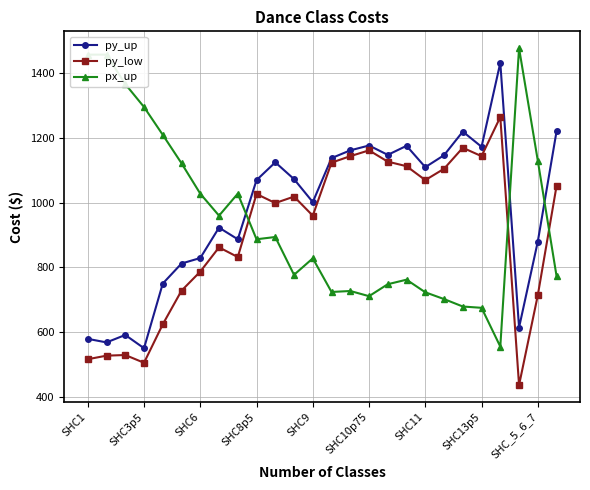

True or false: py_low has more than 1 points higher than both neighbors.

True